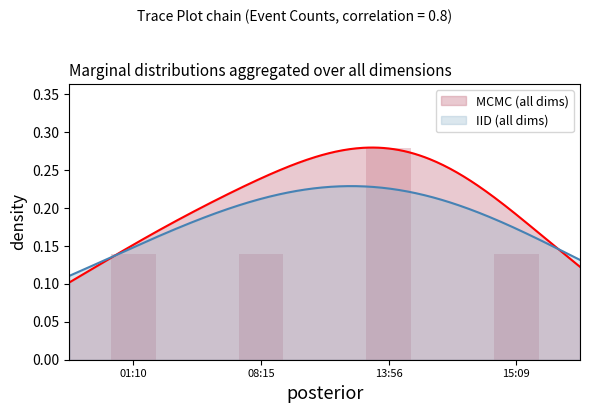

Which category has the lowest value across all series?

01:10